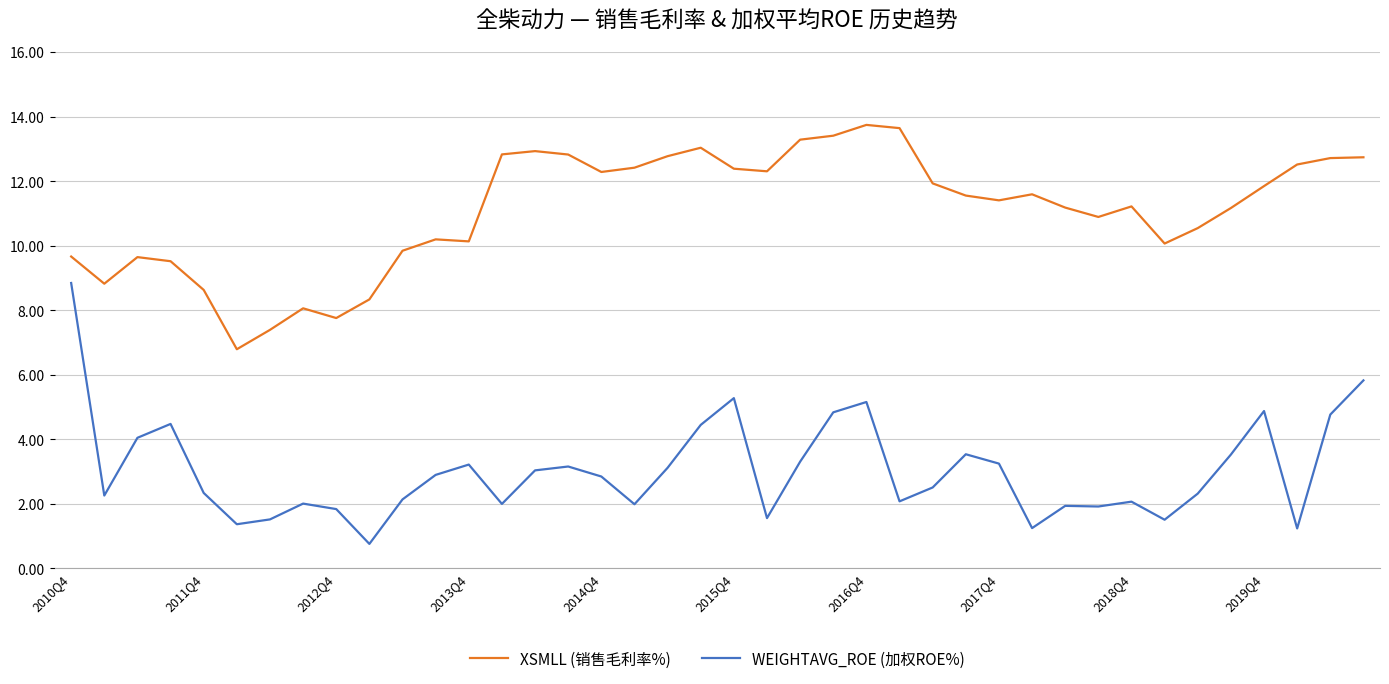

True or false: WEIGHTAVG_ROE (加权ROE%) has more than 0 points higher than both neighbors.

True